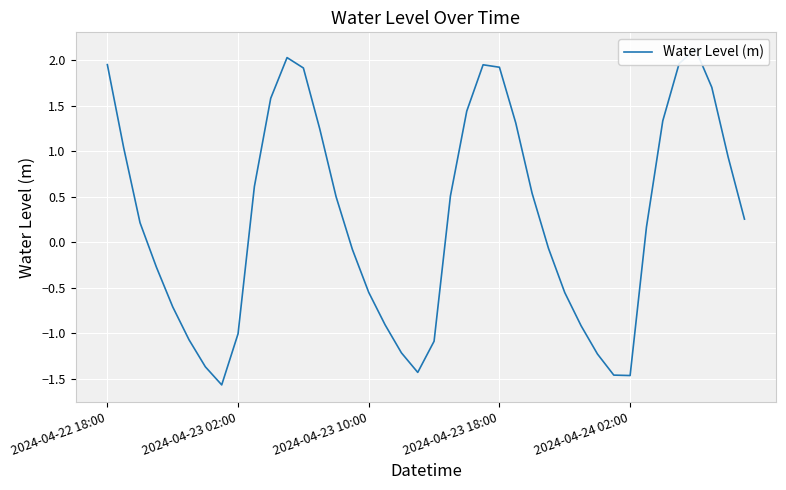

What is the maximum value shown in the chart?

2.1